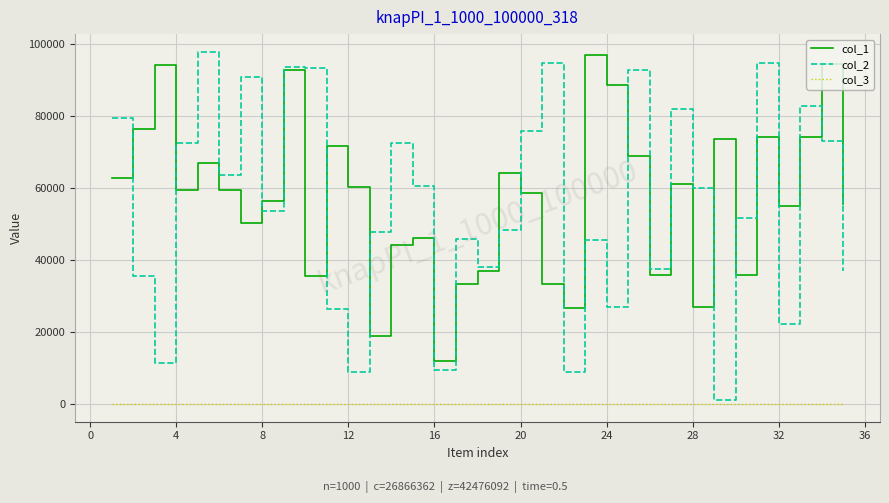

Which series has the widest spread of values?

col_2